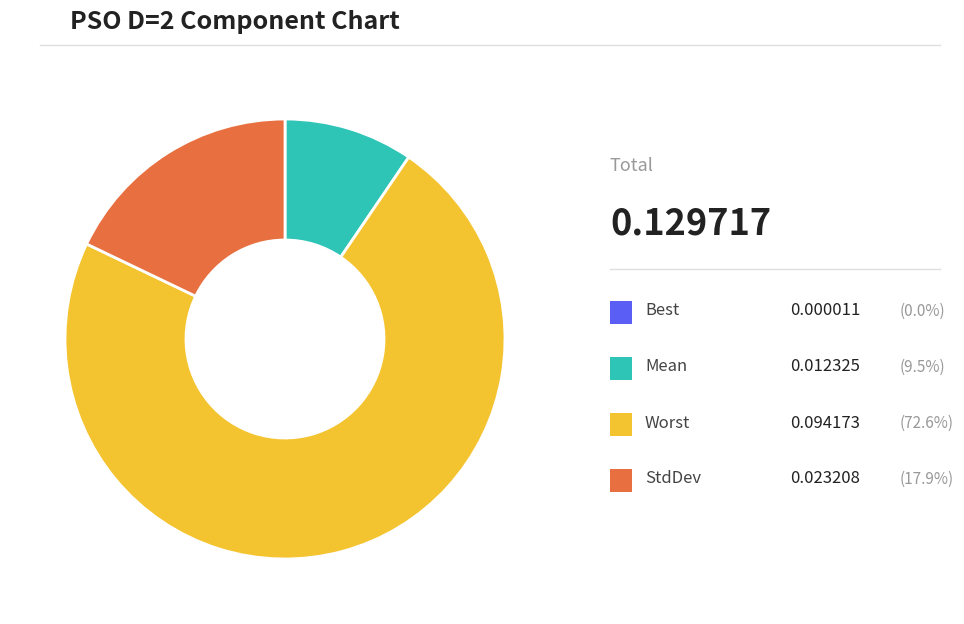

Does any single category account for the majority?

Yes